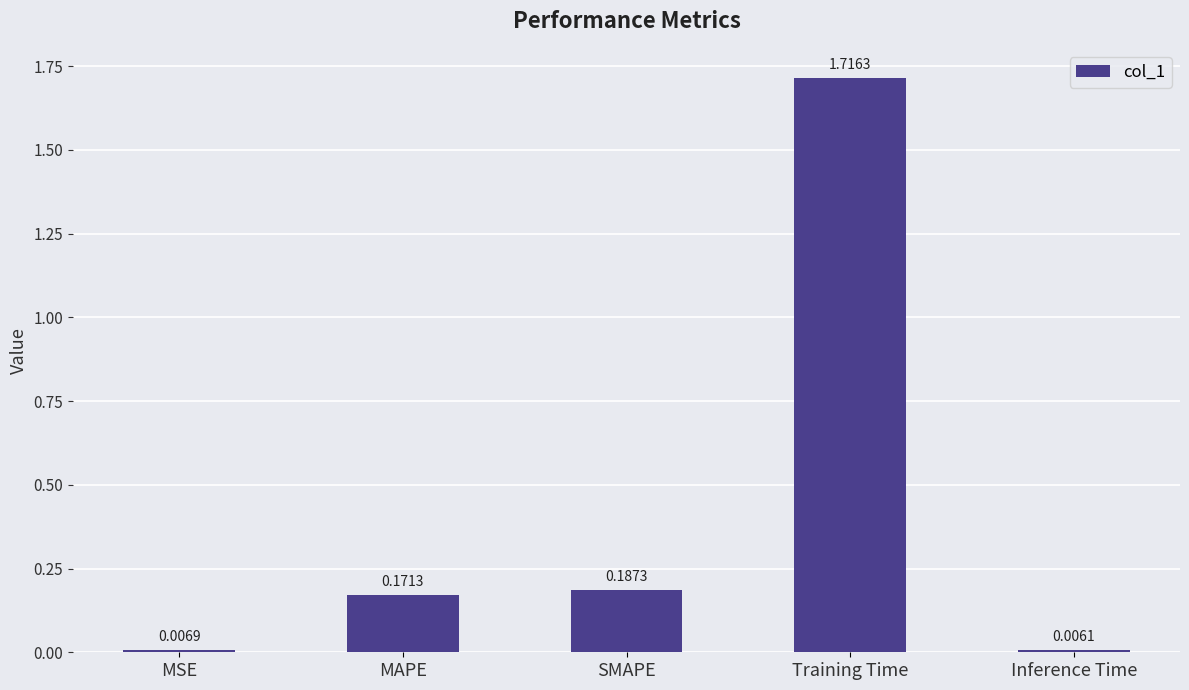

What is the difference between the values at Training Time and MAPE?

1.5